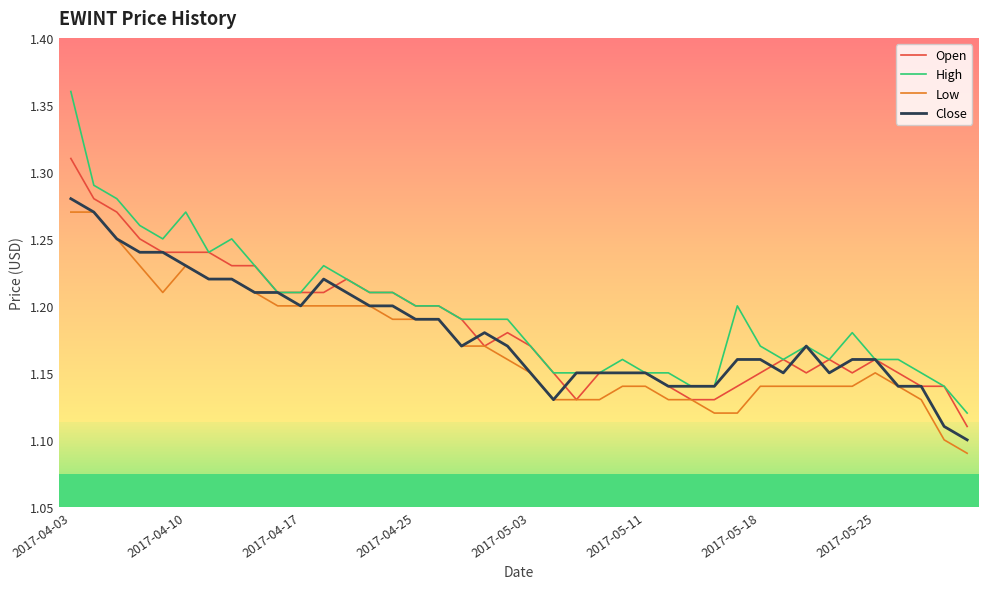

True or false: High and Low cross at least once.

False